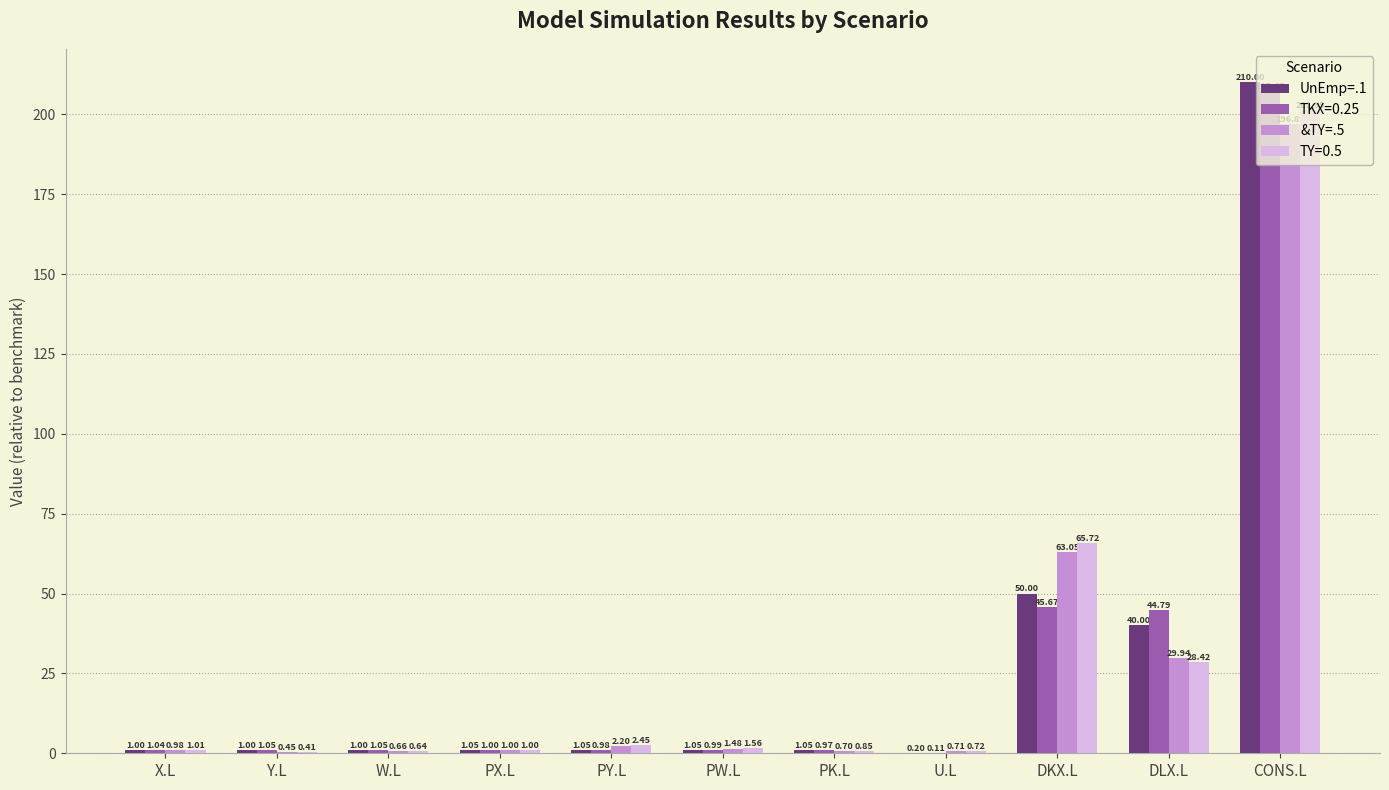

At which label is &TY=.5 closest to 98?

DKX.L